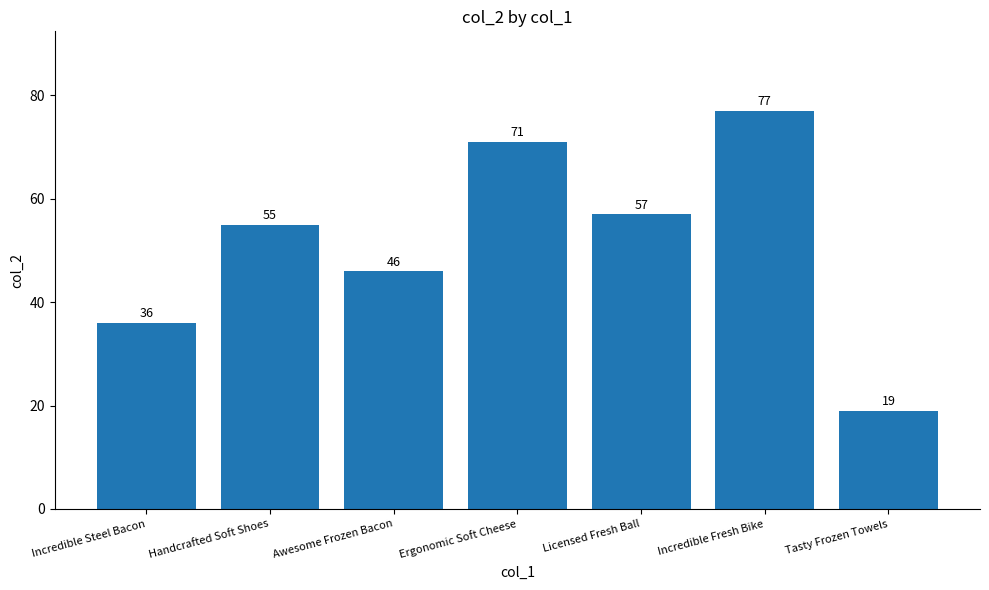

List the labels in order of value, largest first.

Incredible Fresh Bike, Ergonomic Soft Cheese, Licensed Fresh Ball, Handcrafted Soft Shoes, Awesome Frozen Bacon, Incredible Steel Bacon, Tasty Frozen Towels